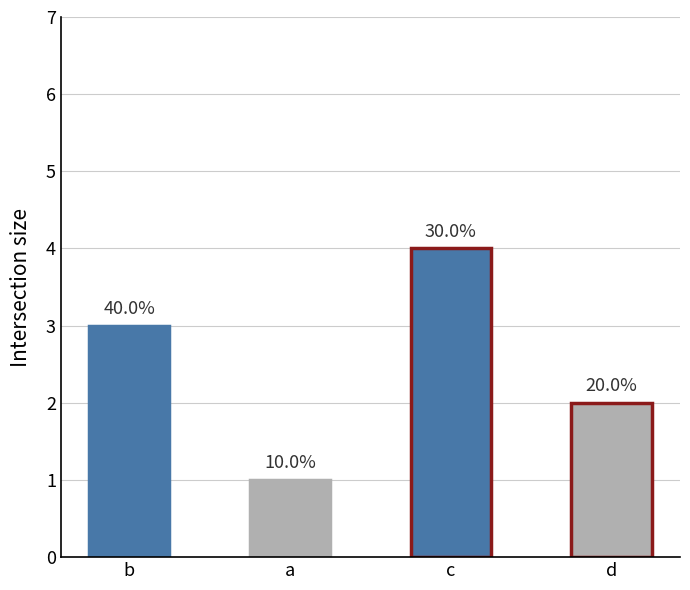

Are the bars grouped side by side (vs. stacked)?

No